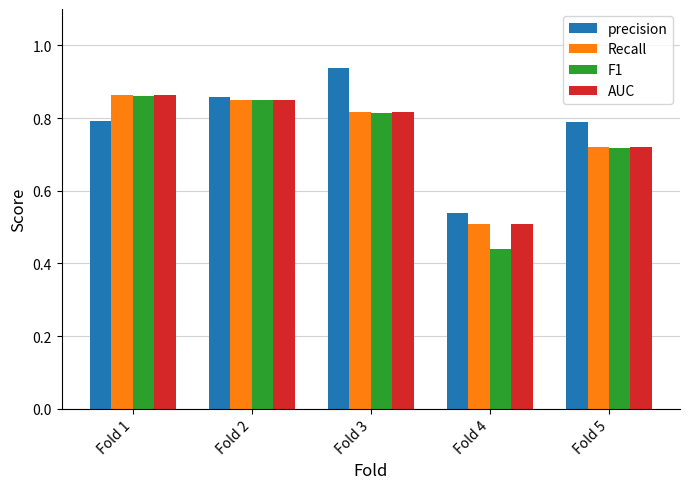

Is it true that precision equals 1.3 at Fold 5?

False